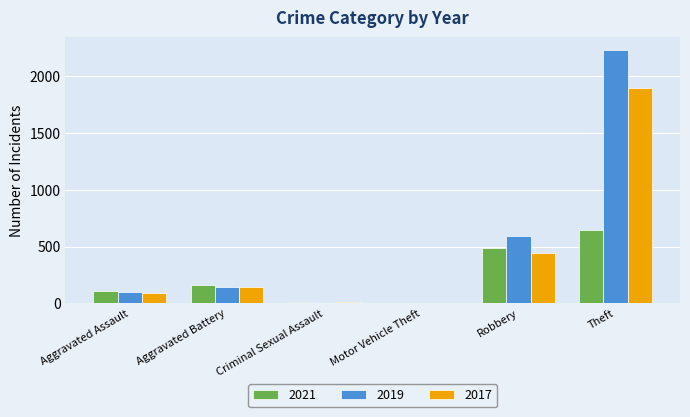

What is the sum of all 2017 values?

2589